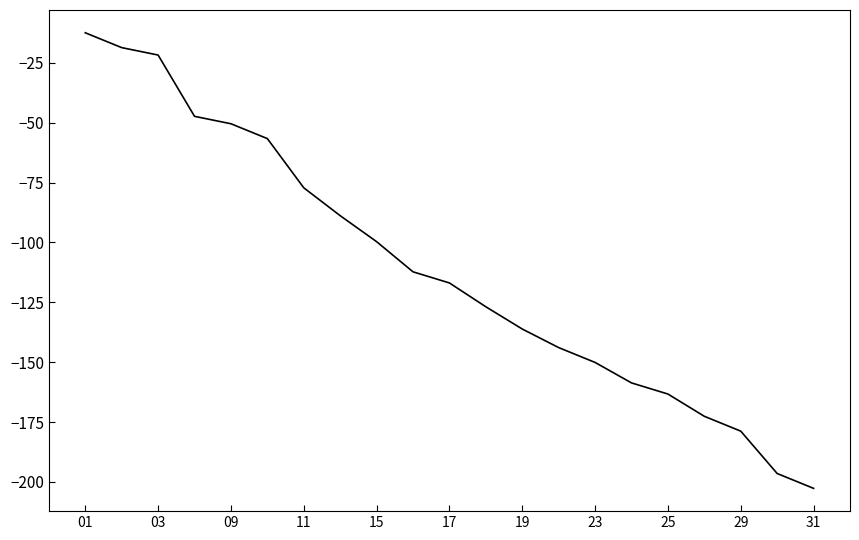

What is the smallest value displayed?

-202.7